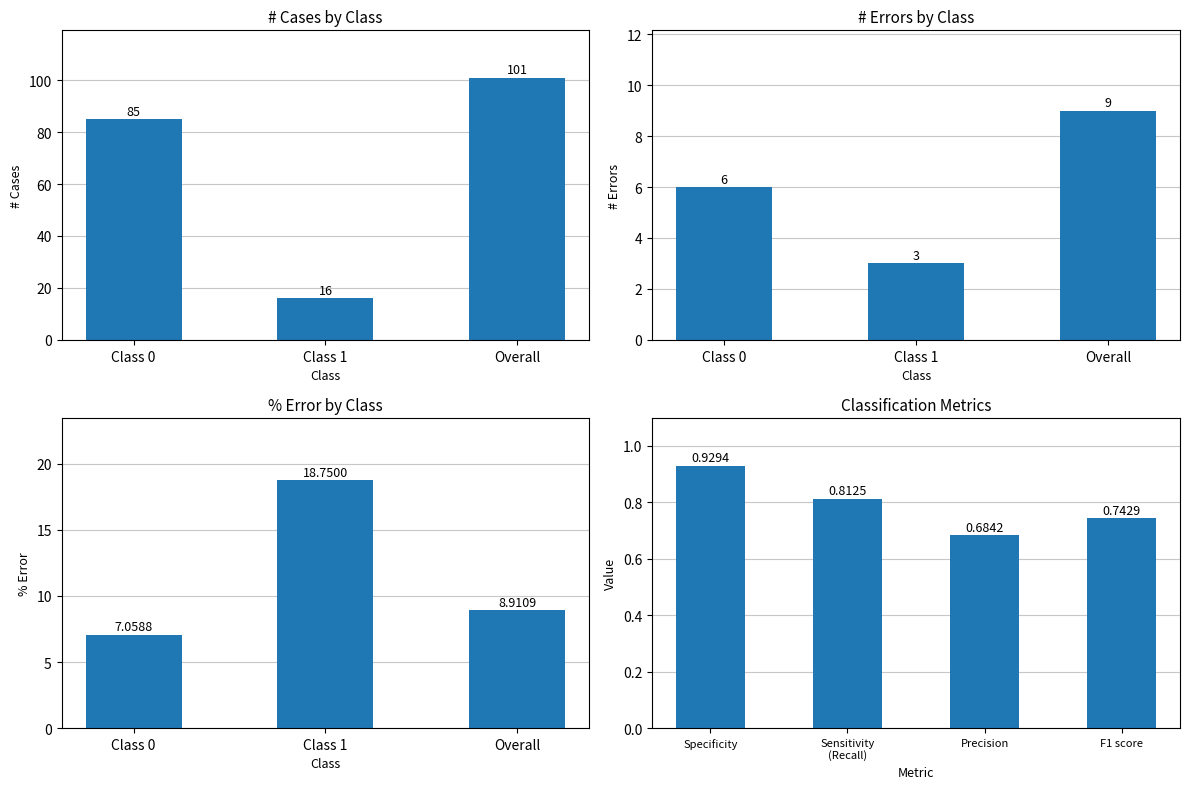

What position from the left is Overall?

3